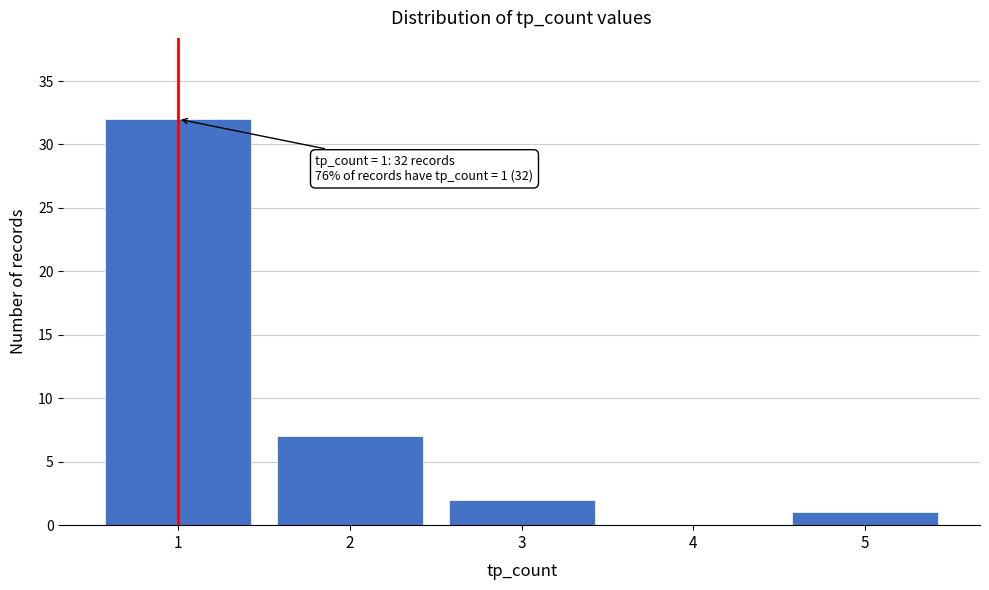

Reading left to right, what are all the values shown in this chart?

1=32	2=7	3=2	4=0	5=1